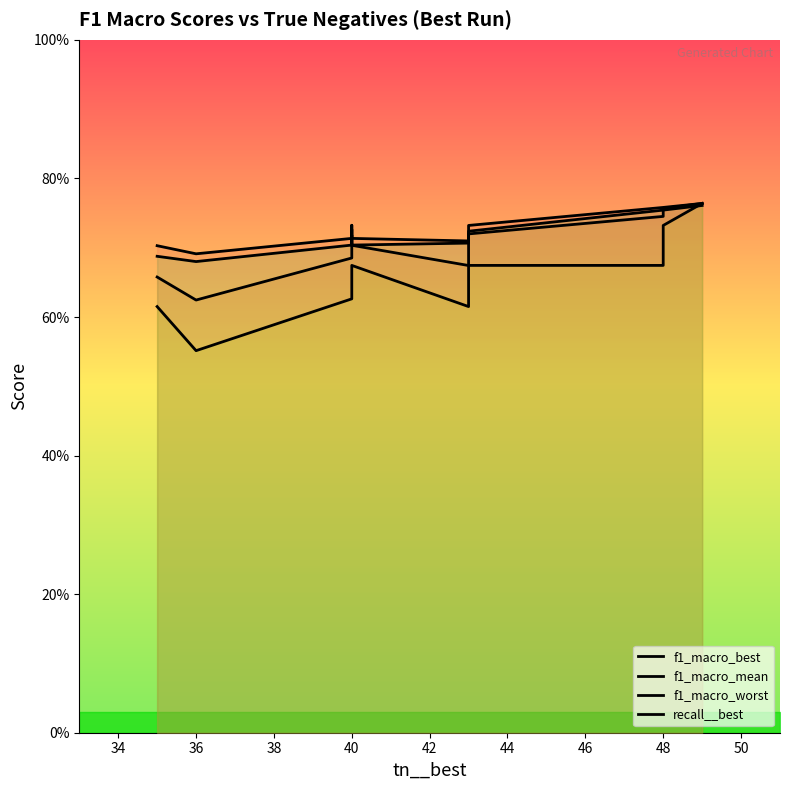

Between 52 and 36, which is larger?

52